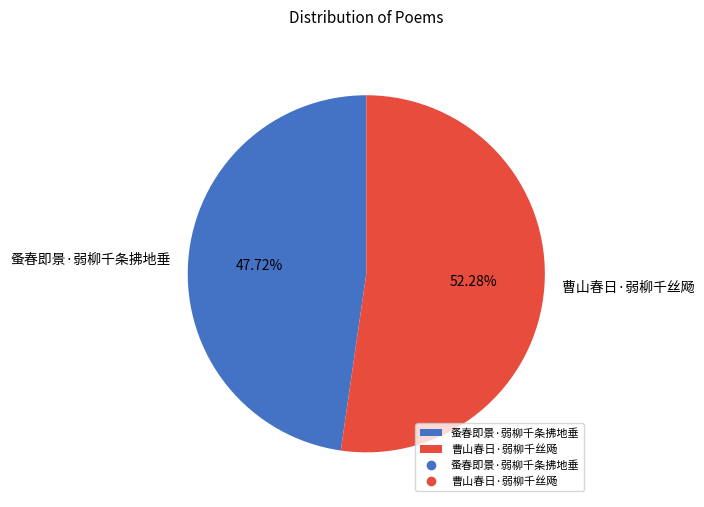

Is it true that 蚤春即景·弱柳千条拂地垂 is 48% of the pie?

True